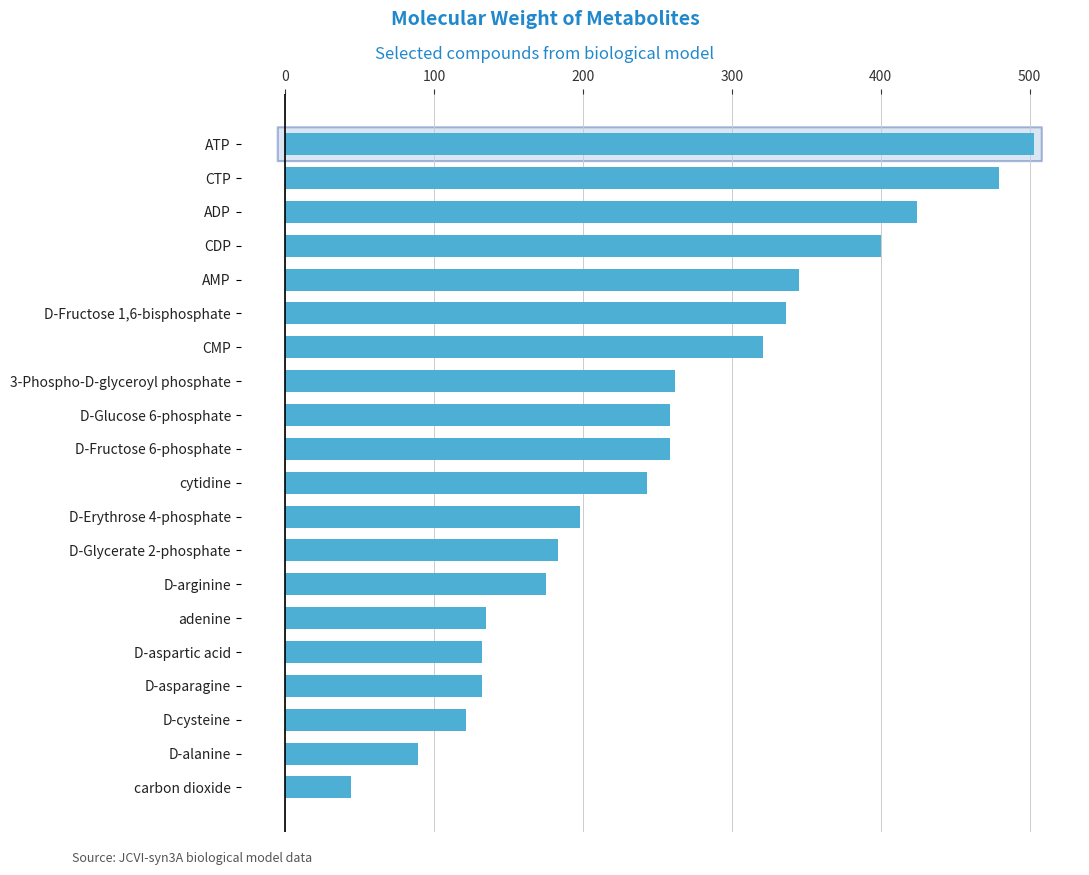

Approximately how many times larger is the value at D-Erythrose 4-phosphate compared to 3-Phospho-D-glyceroyl phosphate?

0.8